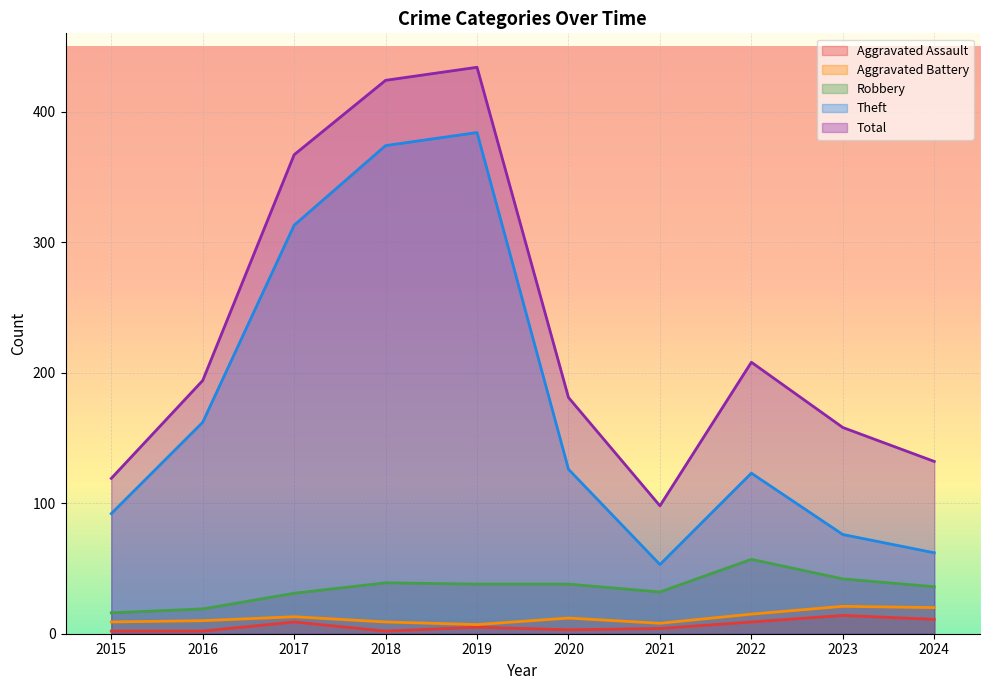

What value does the Aggravated Assault series have at 2017, to the nearest 5?

10